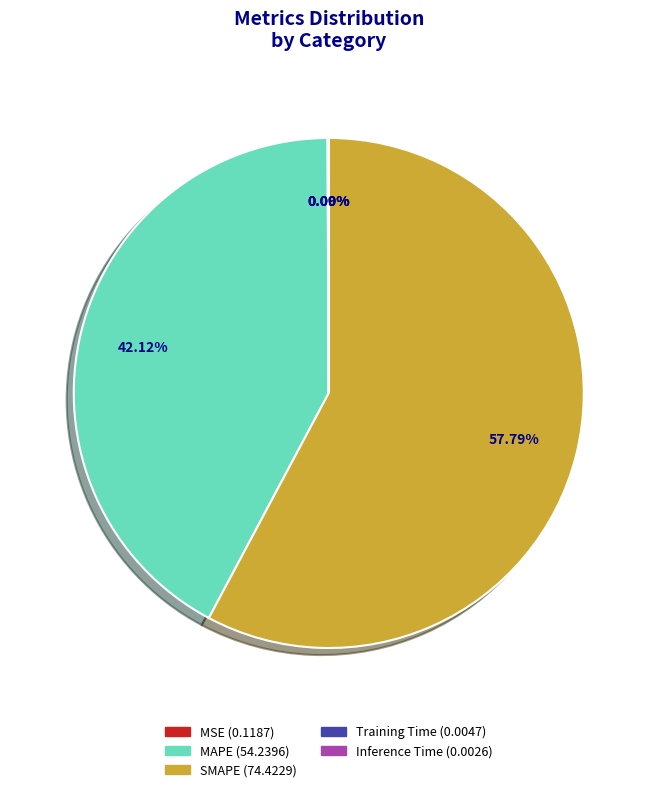

What is the largest slice in the pie chart?

SMAPE